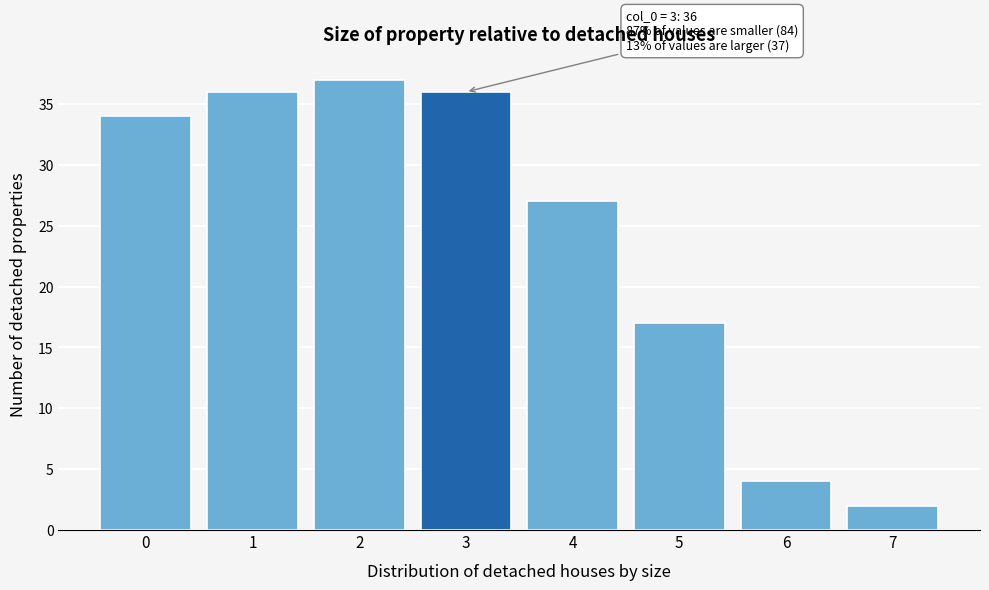

Reading left to right, extract all data points from this chart.

34	36	37	36	27	17	4	2